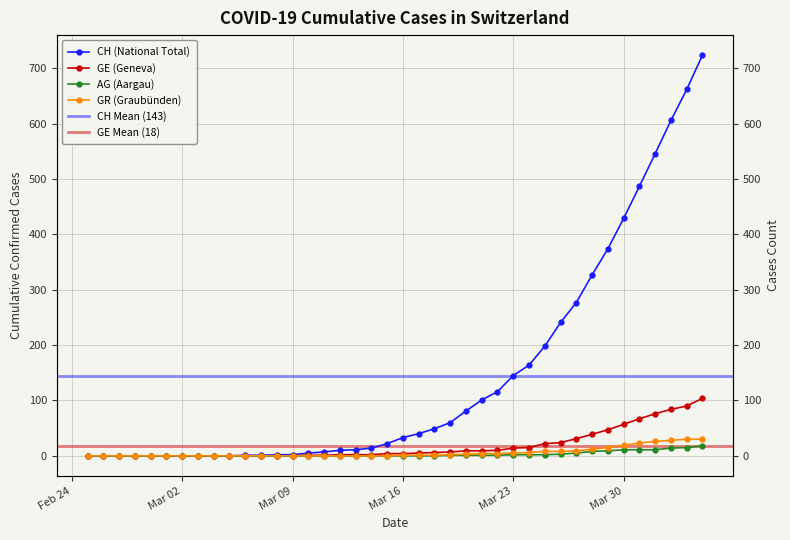

How many series are shown in this chart?

4